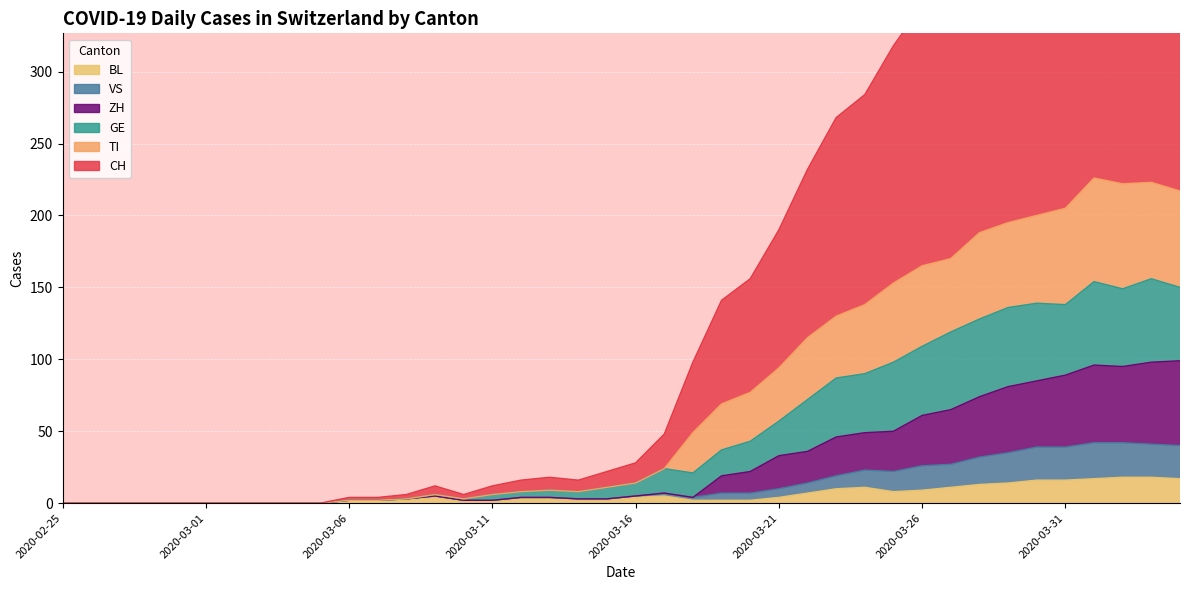

Is the value of ZH at 2020-03-26 greater than the value of VS at 2020-03-08?

Yes